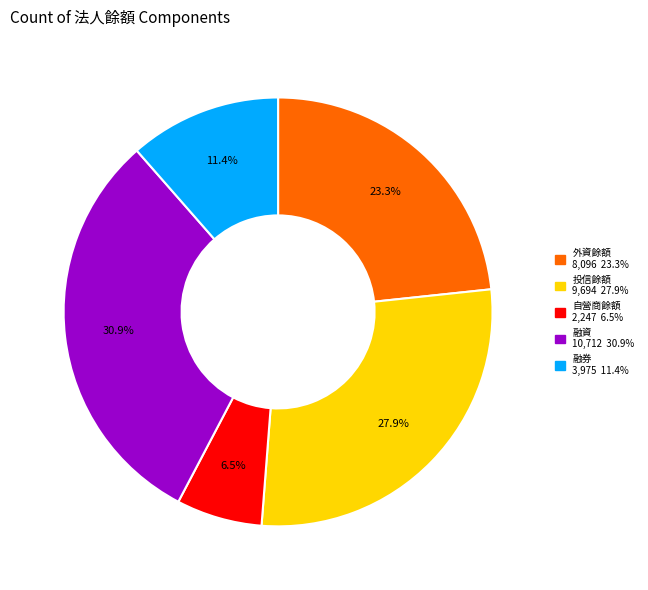

Combined, do 融券 and 外資餘額 account for over 50%?

No